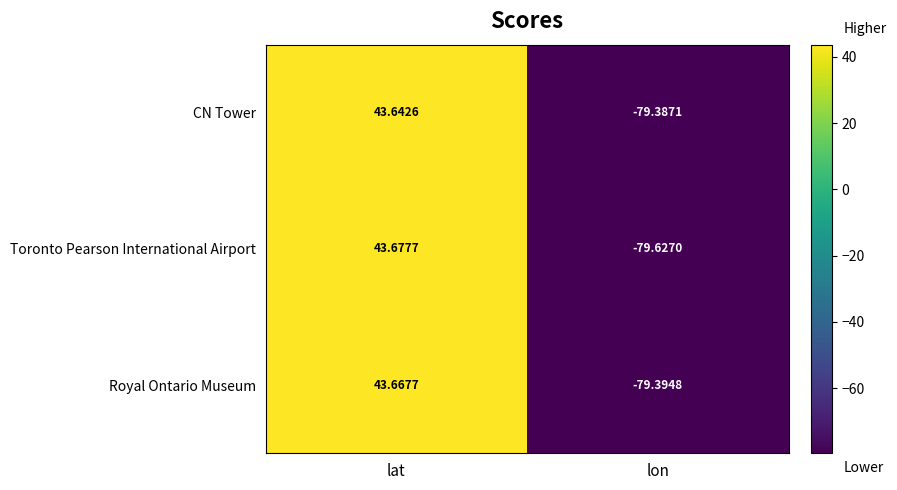

Which label corresponds to the smallest value in the chart?

lon